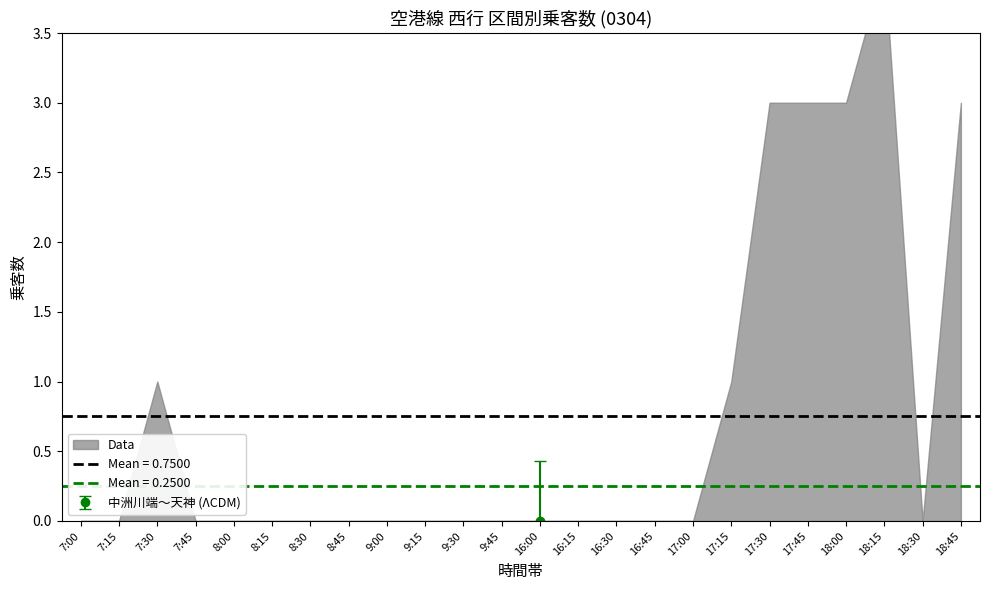

What position from the right is 18:30?

2